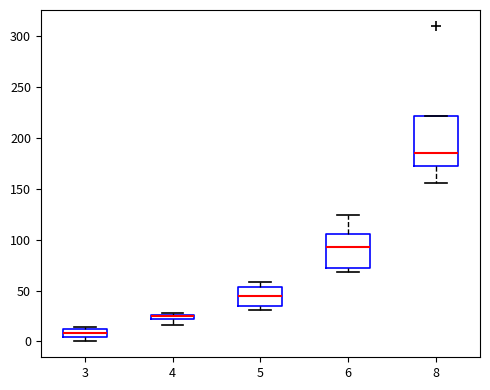

Which box has the highest median line?

8